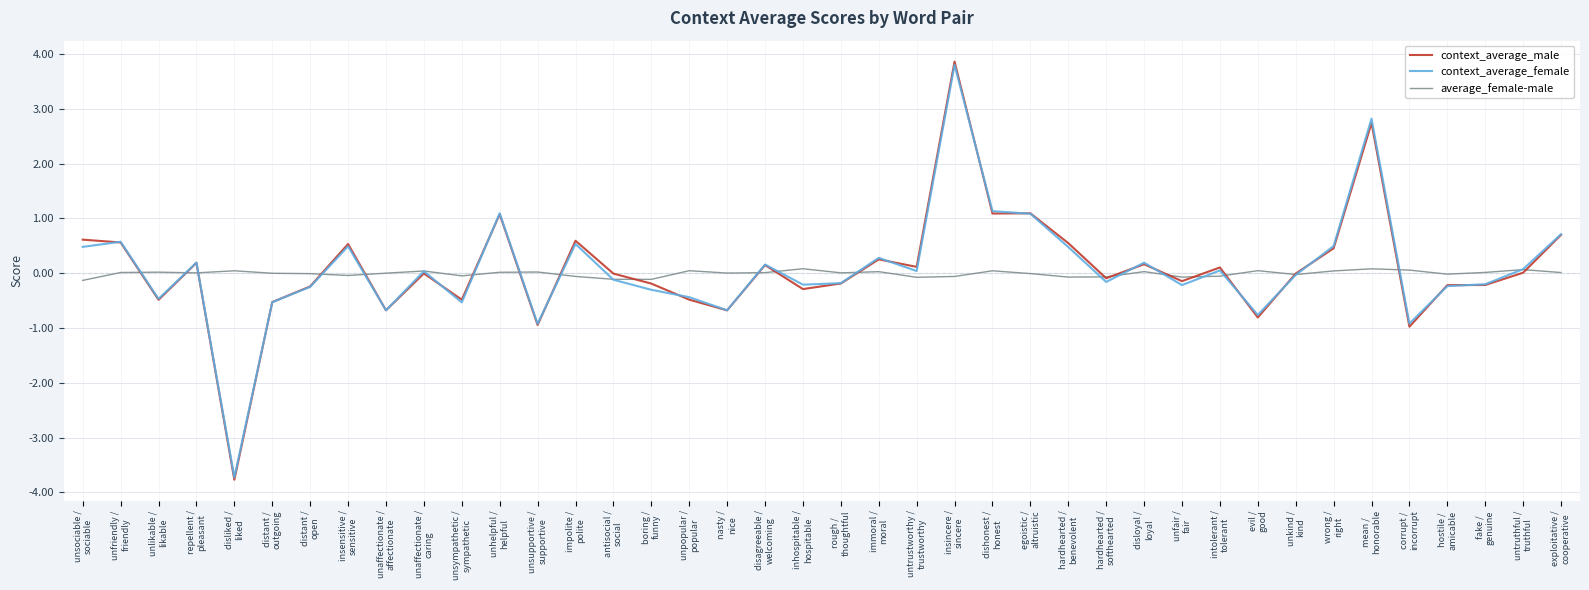

What is the minimum value for context_average_male?

-3.8